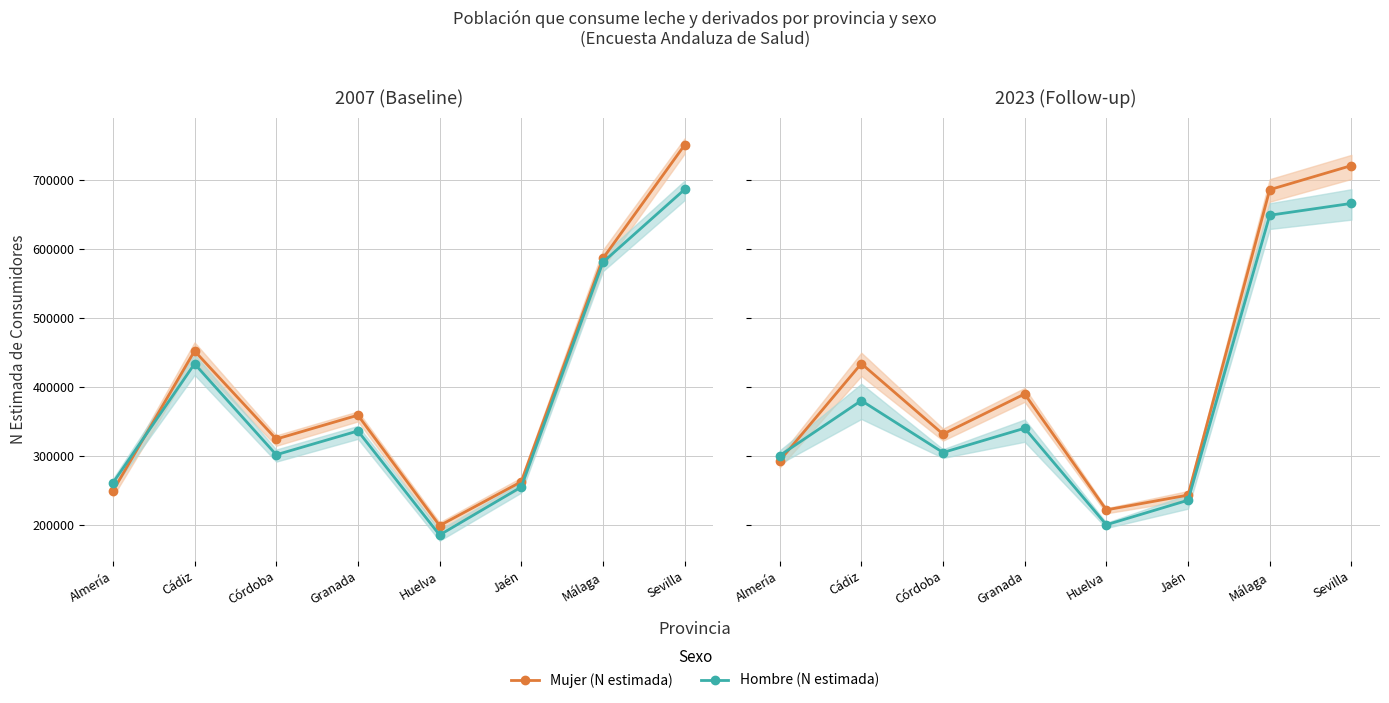

How many distinct data groups are displayed?

2